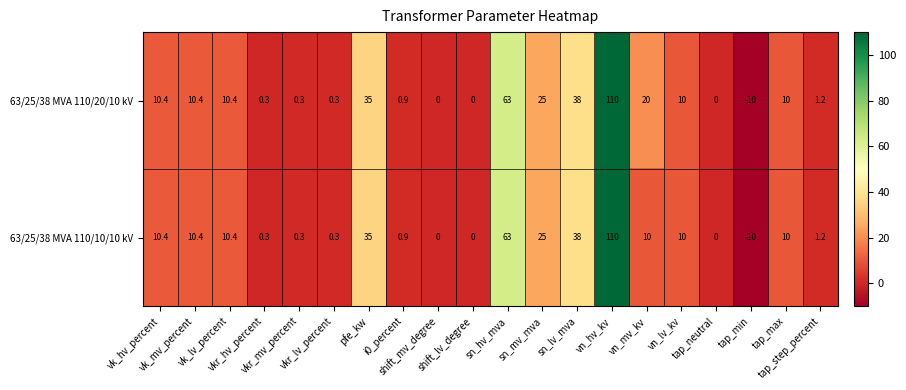

Rank the series by their average value, from highest to lowest.

63/25/38 MVA 110/20/10 kV, 63/25/38 MVA 110/10/10 kV